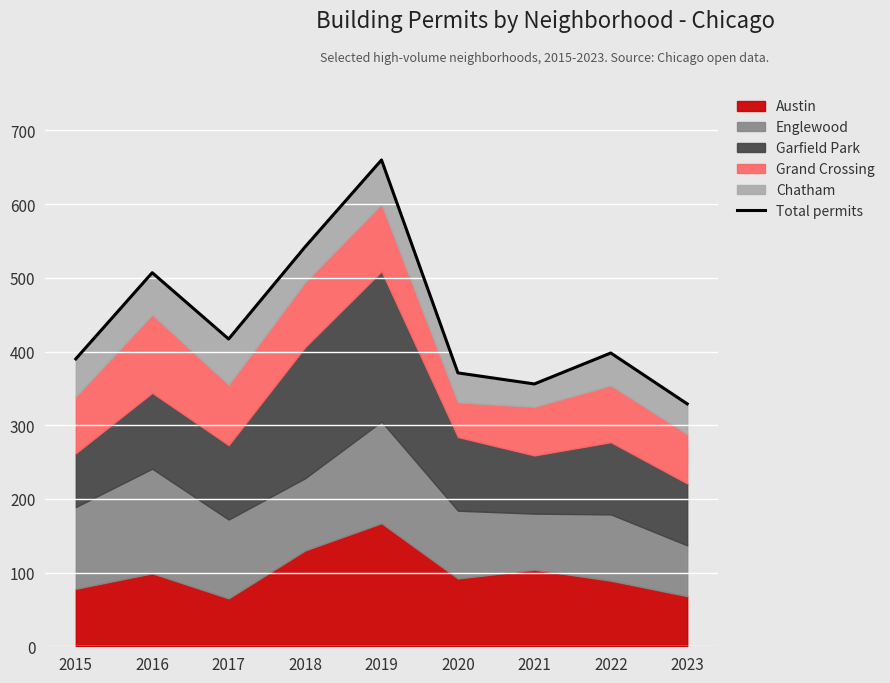

Reading left to right, list all the values displayed in this chart.

2015=390	2016=507	2017=417	2018=542	2019=660	2020=371	2021=356	2022=398	2023=329